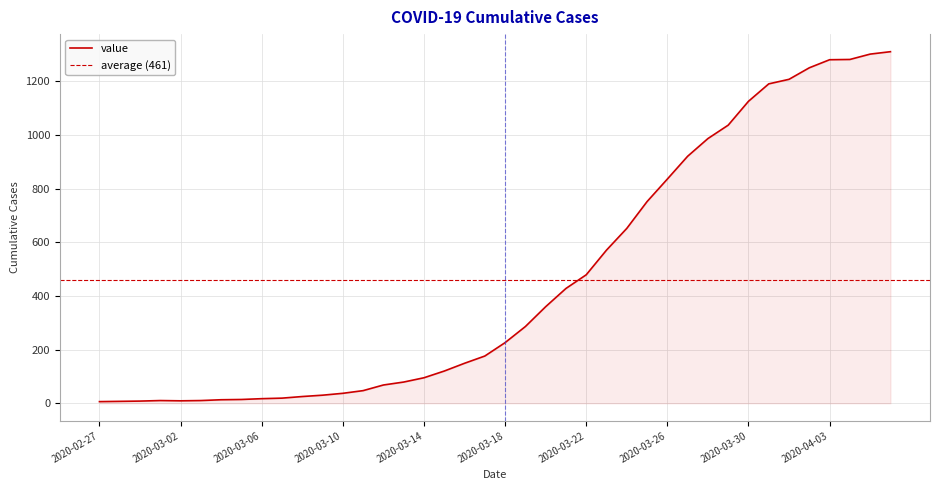

Rank the categories by value from highest to lowest.

2020-04-06, 2020-04-05, 2020-04-04, 2020-04-03, 2020-04-02, 2020-04-01, 2020-03-31, 2020-03-30, 2020-03-29, 2020-03-28, 2020-03-27, 2020-03-26, 2020-03-25, 2020-03-24, 2020-03-23, 2020-03-22, 2020-03-21, 2020-03-20, 2020-03-19, 2020-03-18, 2020-03-17, 2020-03-16, 2020-03-15, 2020-03-14, 2020-03-13, 2020-03-12, 2020-03-11, 2020-03-10, 2020-03-09, 2020-03-08, 2020-03-07, 2020-03-06, 2020-03-05, 2020-03-04, 2020-03-01, 2020-03-03, 2020-03-02, 2020-02-29, 2020-02-28, 2020-02-27